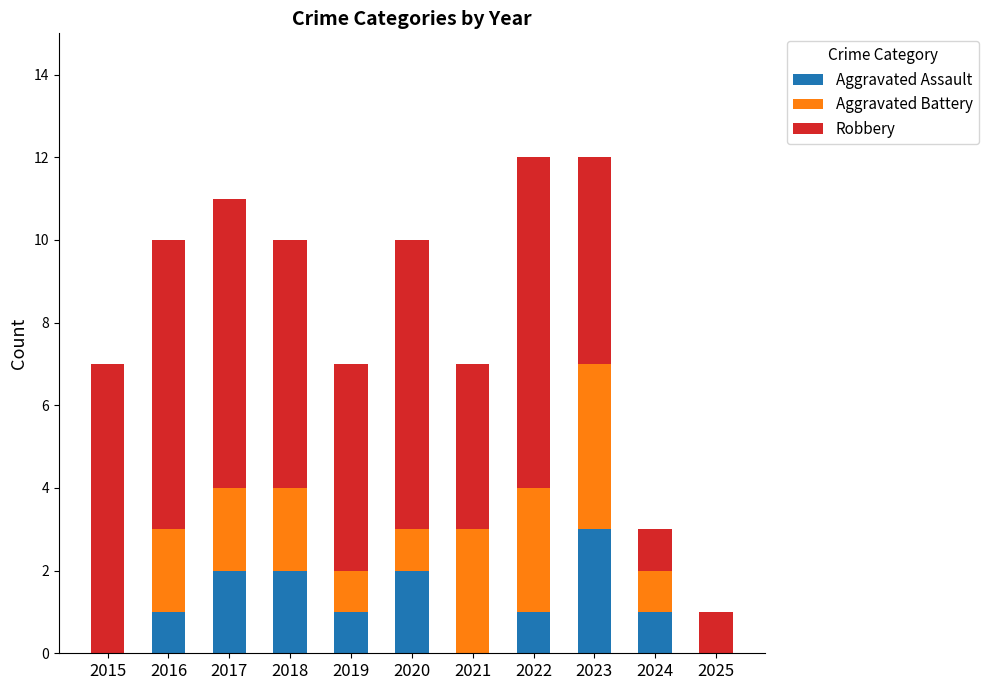

The value of Aggravated Assault at 2016 is 2. True or false?

False